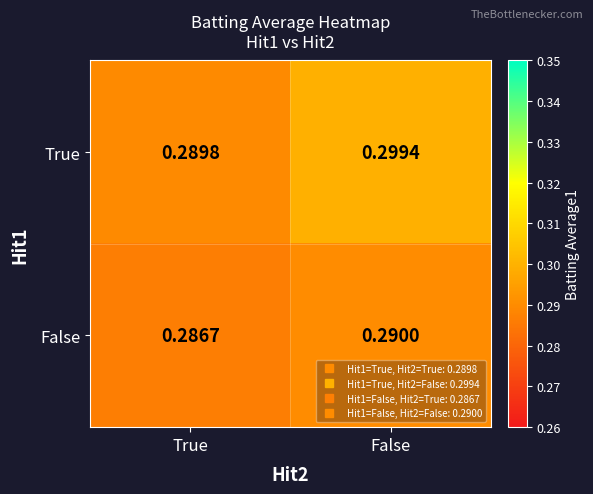

Count the number of categories in the chart.

2